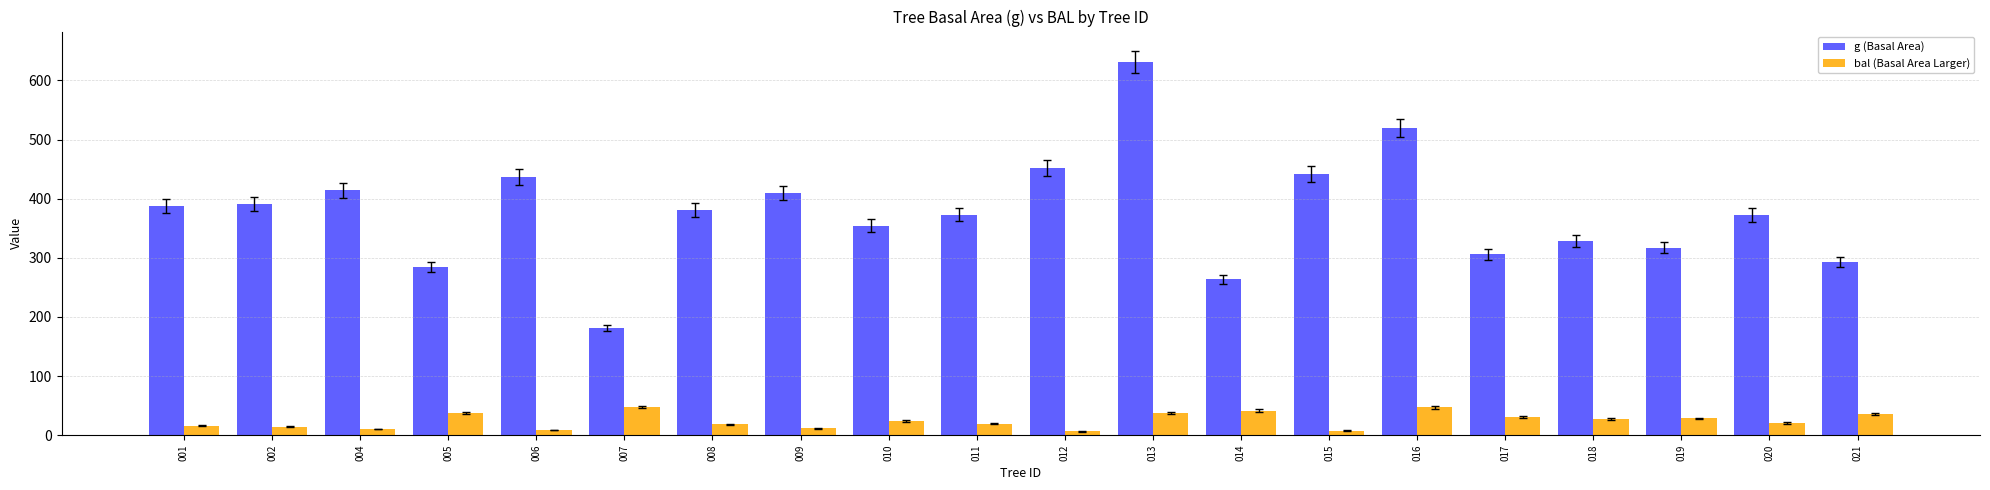

Which series has the widest spread of values?

g (Basal Area)